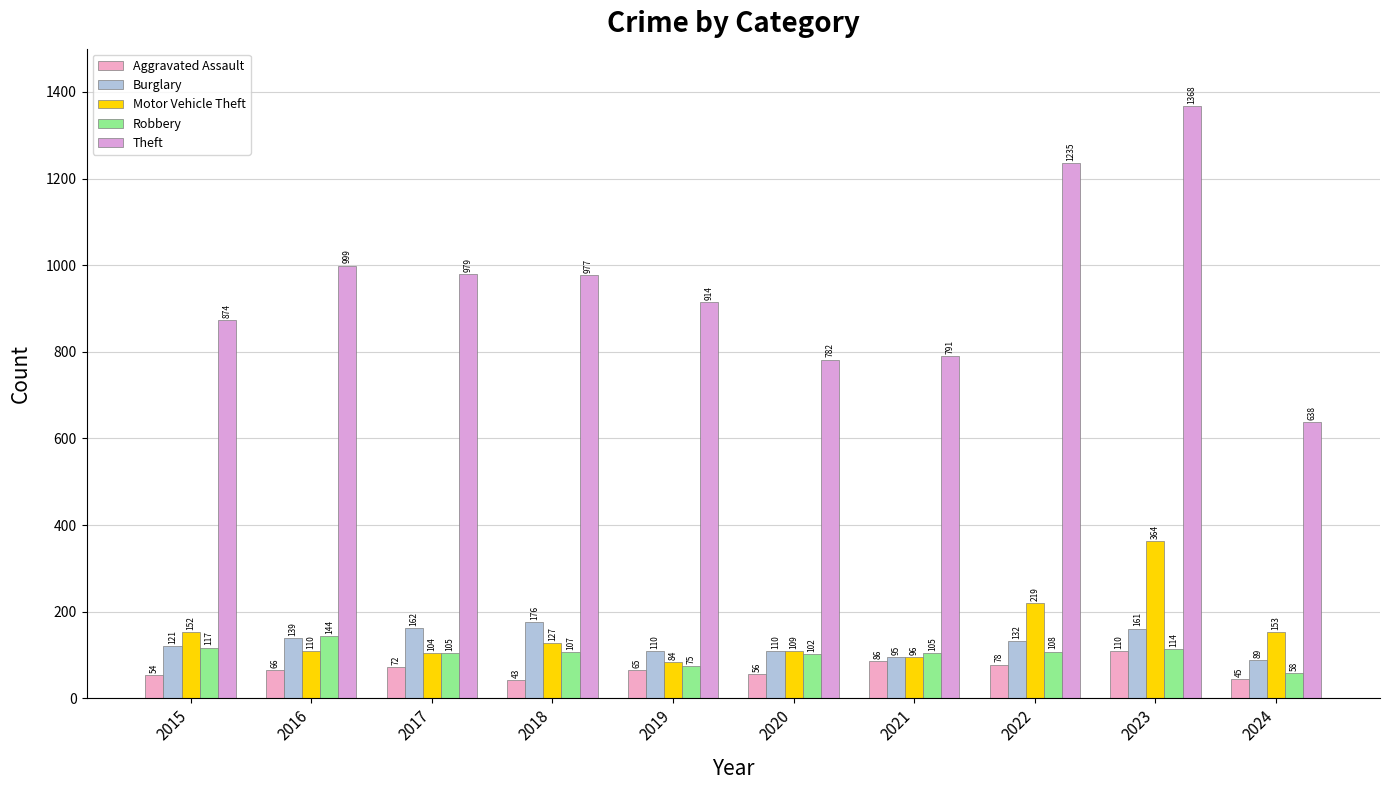

List the labels in order of Burglary value, largest first.

2018, 2017, 2023, 2016, 2022, 2015, 2019, 2020, 2021, 2024